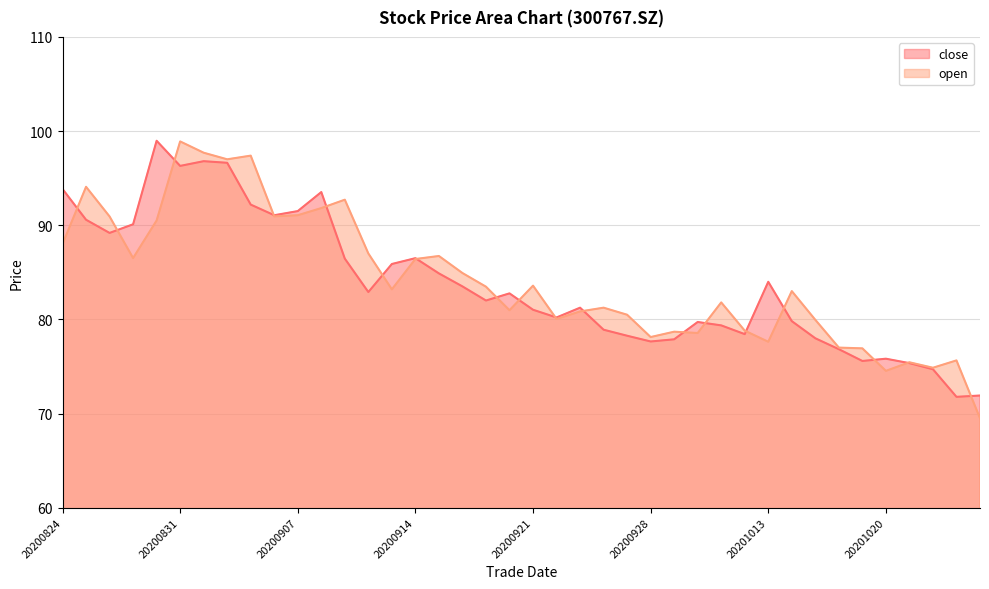

Rank the series at 20200824 from lowest to highest value.

open, close